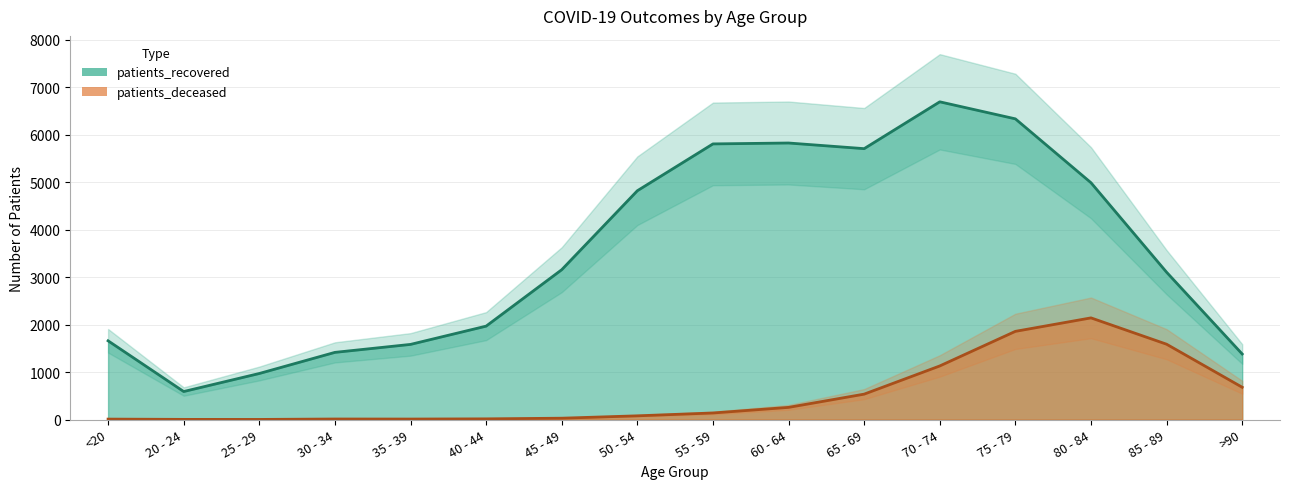

Rank the categories by patients_recovered value from lowest to highest.

20 - 24, 25 - 29, >90, 30 - 34, 35 - 39, <20, 40 - 44, 85 - 89, 45 - 49, 50 - 54, 80 - 84, 65 - 69, 55 - 59, 60 - 64, 75 - 79, 70 - 74